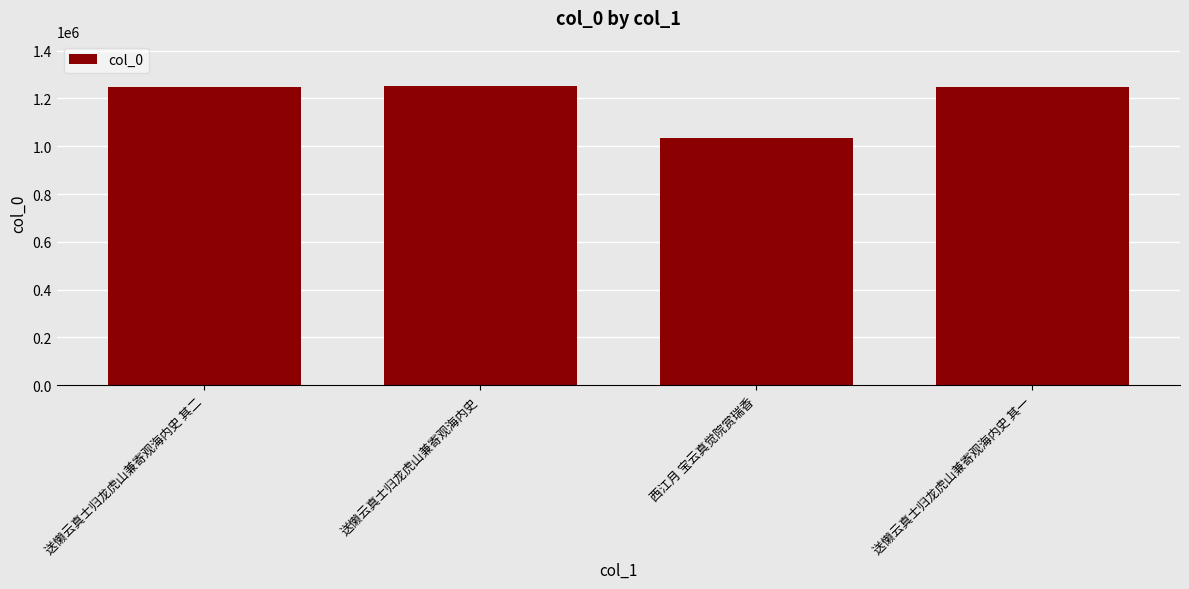

What is the change in value from 西江月 宝云真觉院赏瑞香 to 送懒云真士归龙虎山兼寄观海内史 其一?

+210758